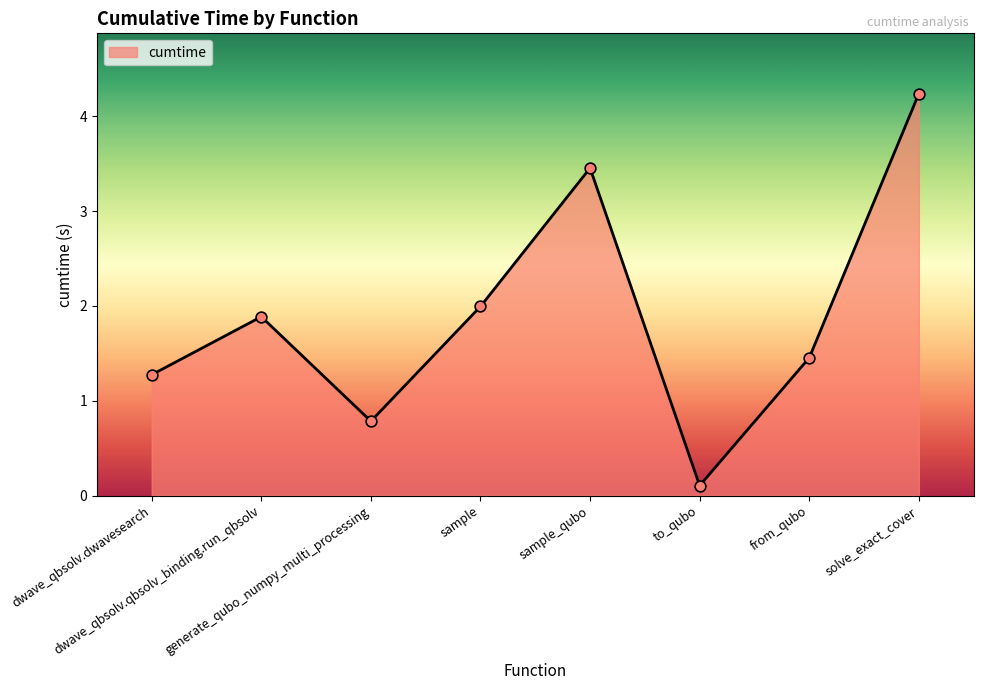

What is the change in value from generate_qubo_numpy_multi_processing to sample?

+1.2